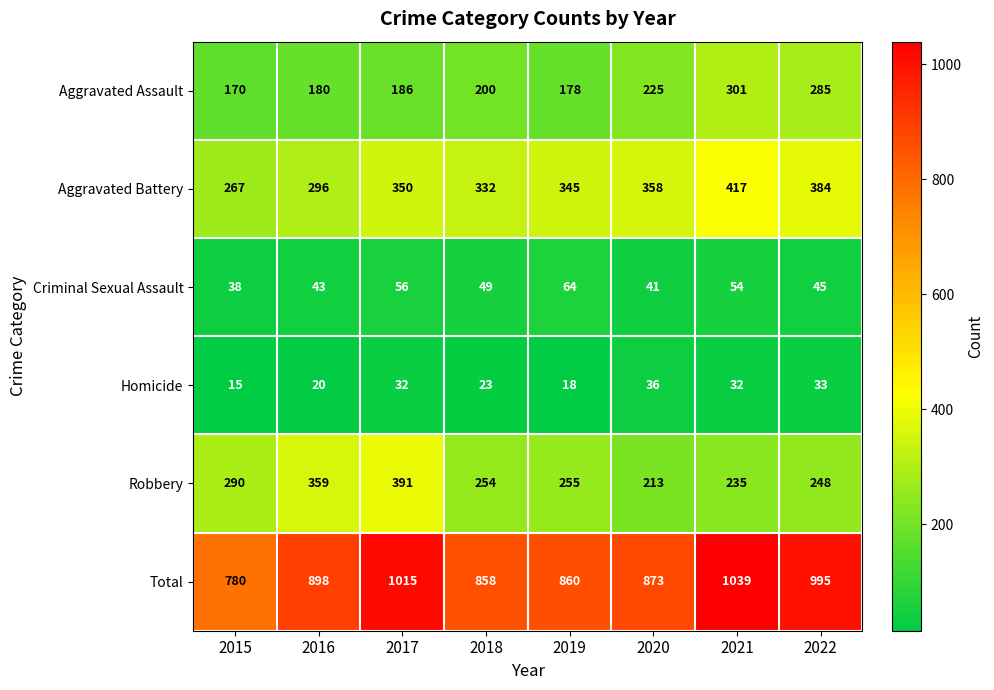

Which series has the largest range (max minus min)?

Total